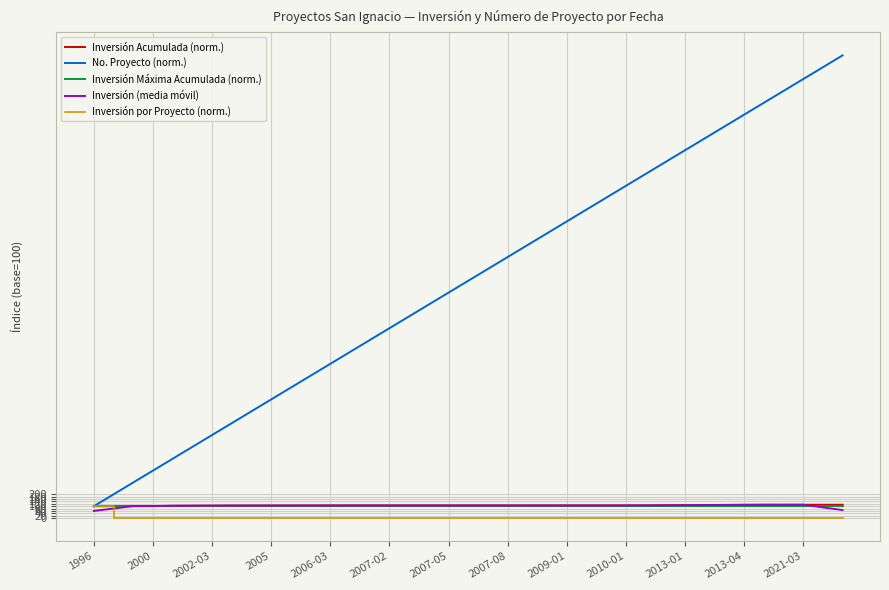

What is the sum of all Inversión por Proyecto (norm.) values?

112.2